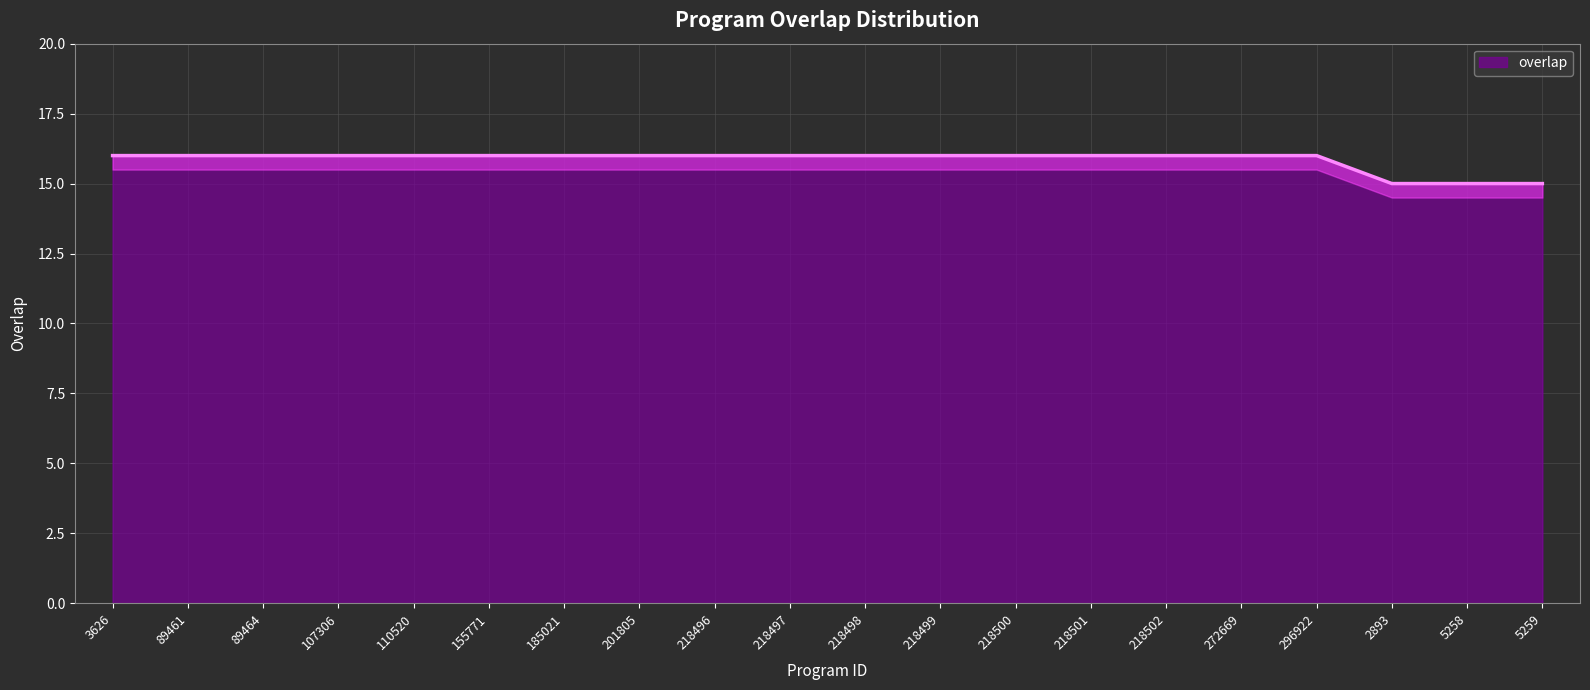

Count the values in the range 16 to 17.

17